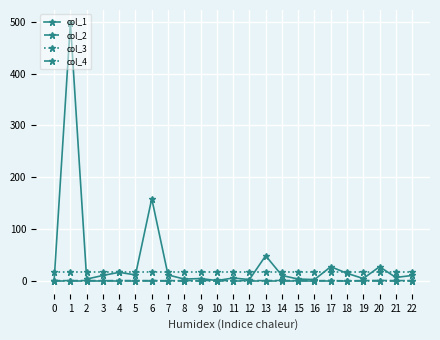

Is the value of col_2 at 5 greater than the value of col_1 at 4?

No